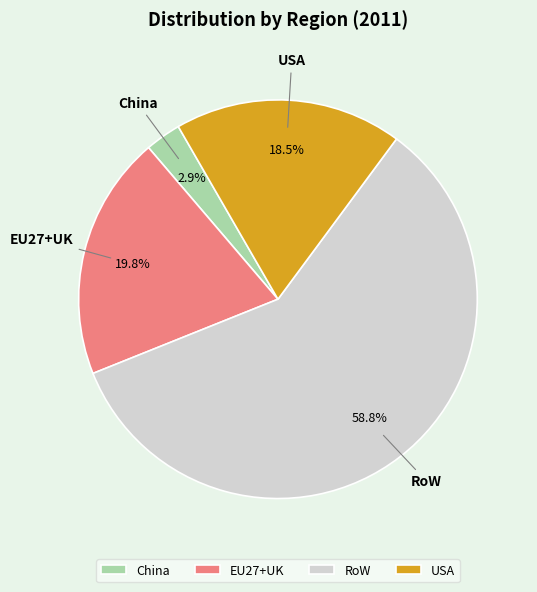

What percentage do China and USA together represent?

21.4%